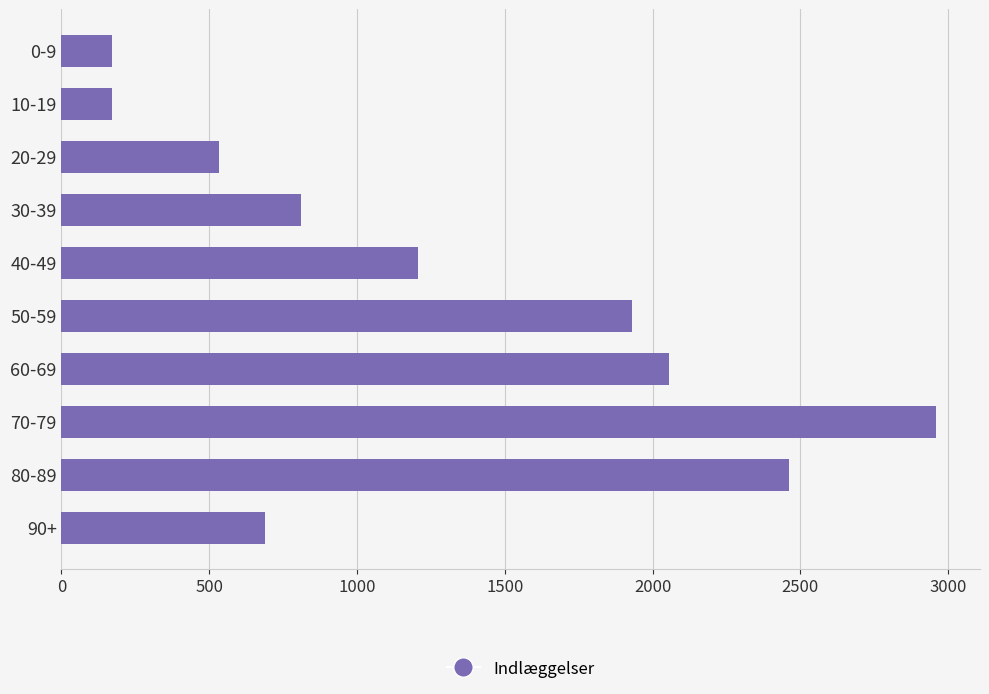

What is the average value?

1299